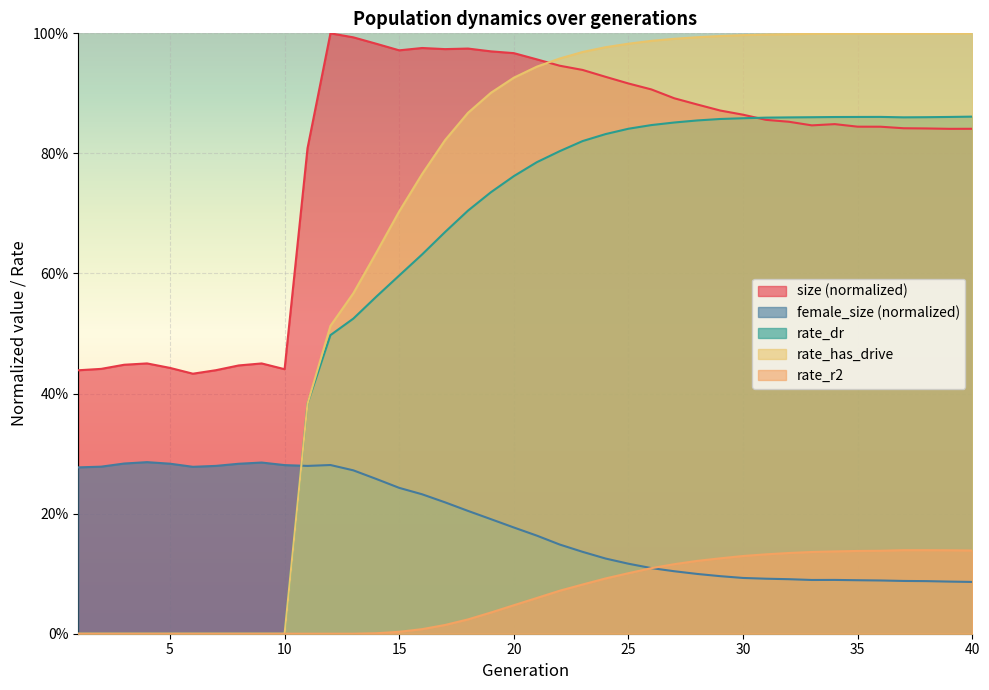

Which series has the largest range (max minus min)?

rate_has_drive